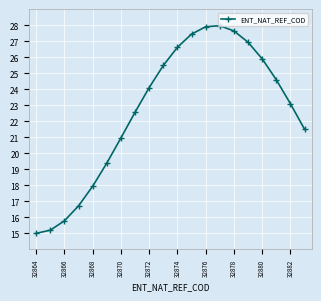

What is the value of the 2nd point from the left?

15.2